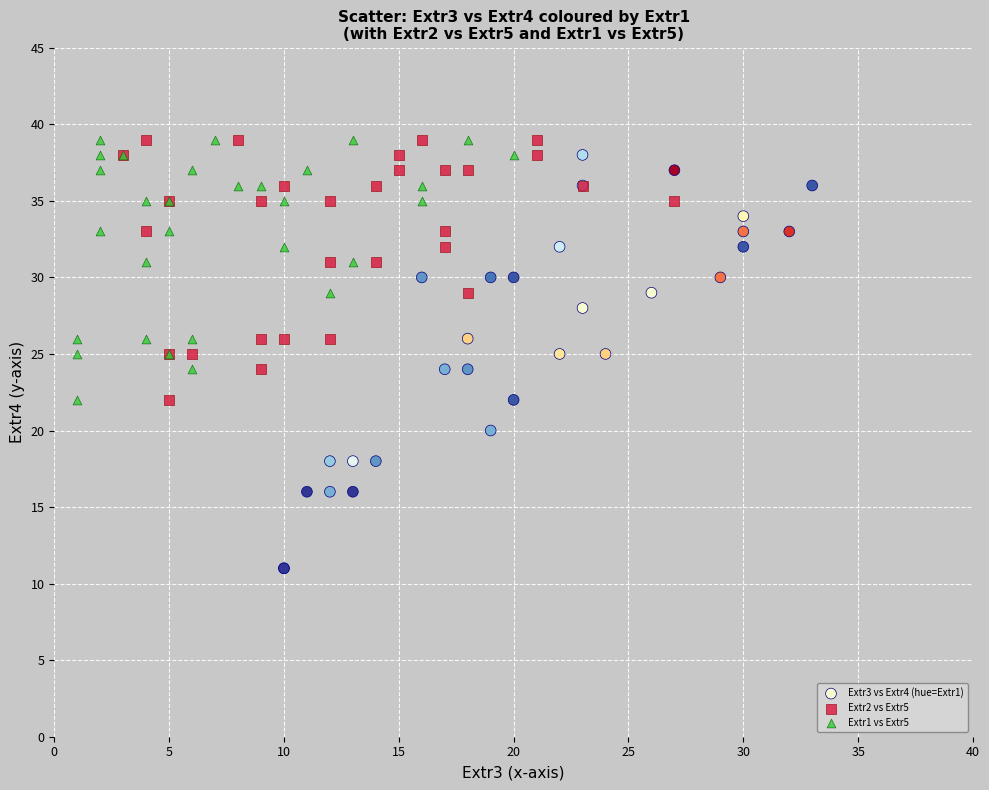

What are all the series names shown in the legend?

Extr3 vs Extr4 (hue=Extr1), Extr2 vs Extr5, Extr1 vs Extr5